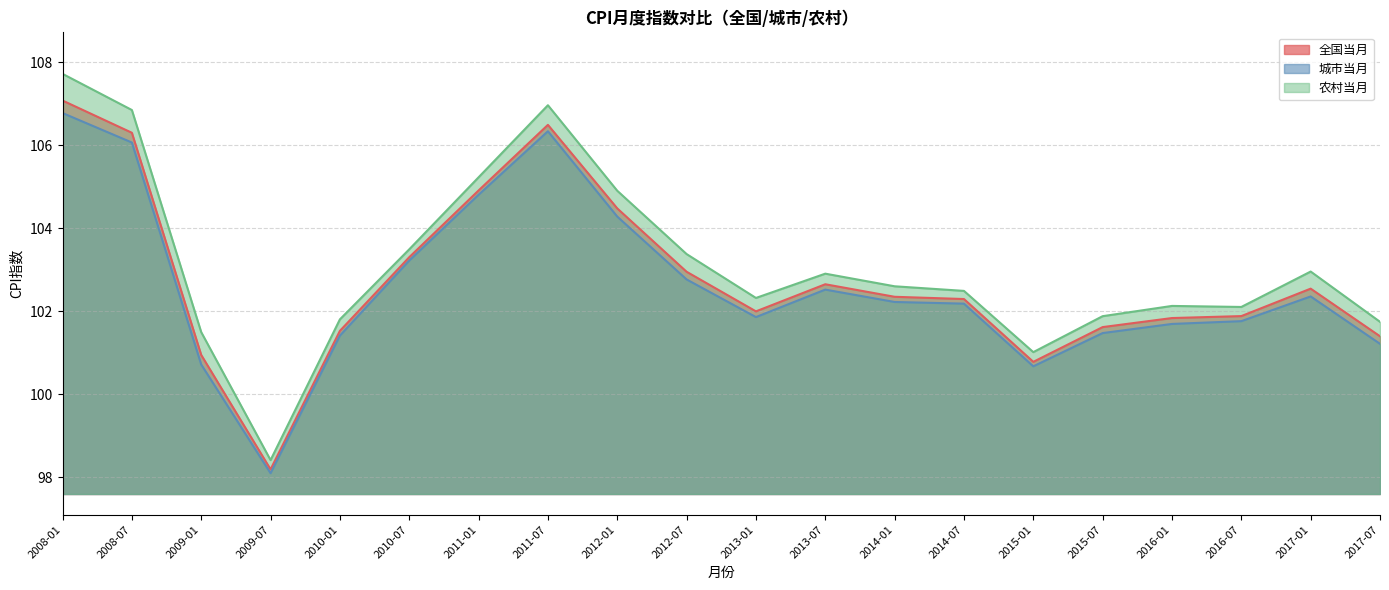

What is the difference between the highest and lowest values at 2013-07?

0.4